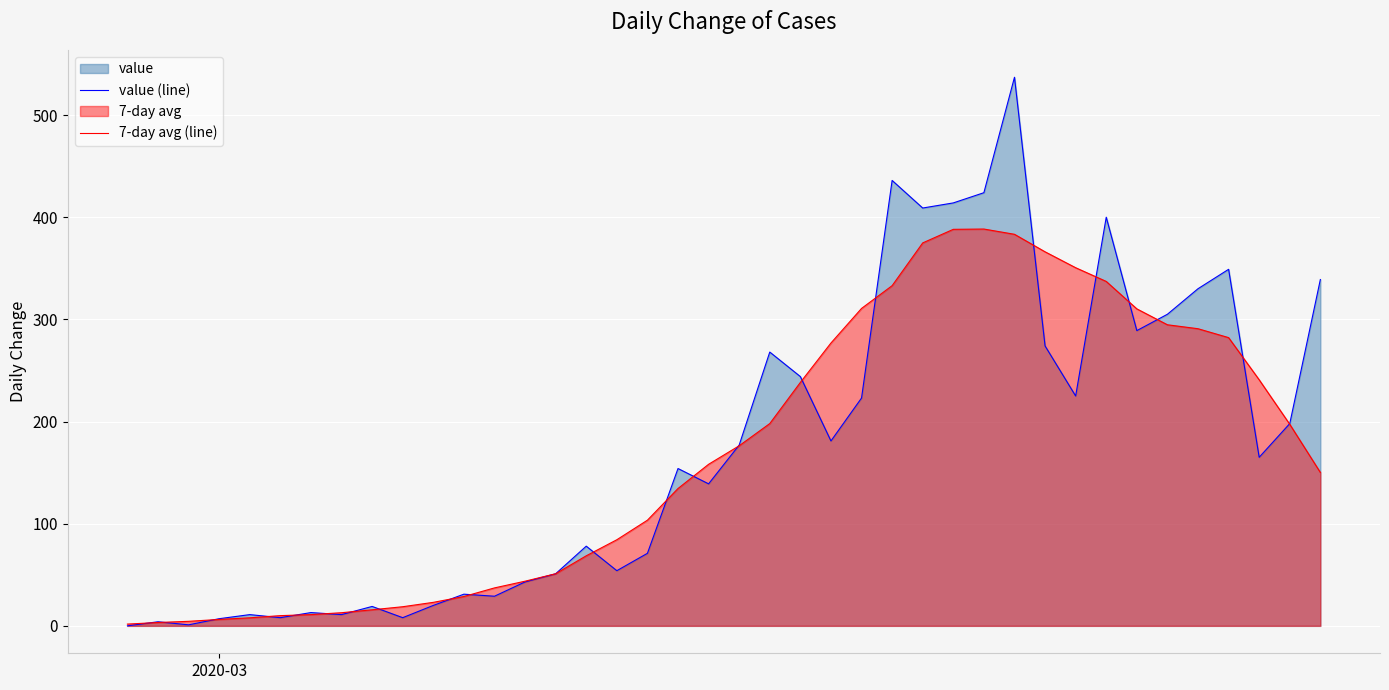

True or false: 7-day avg (line) and value (line) intersect in this chart.

True